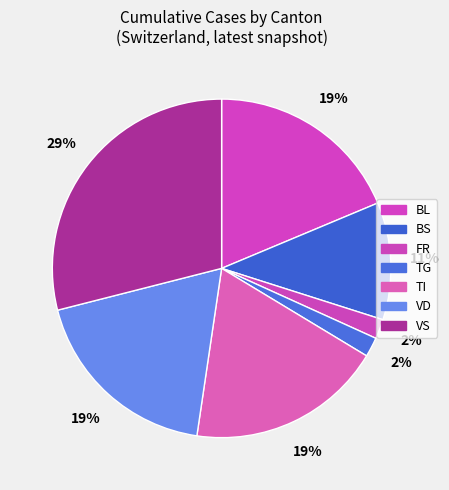

How many segments does this pie chart have?

7